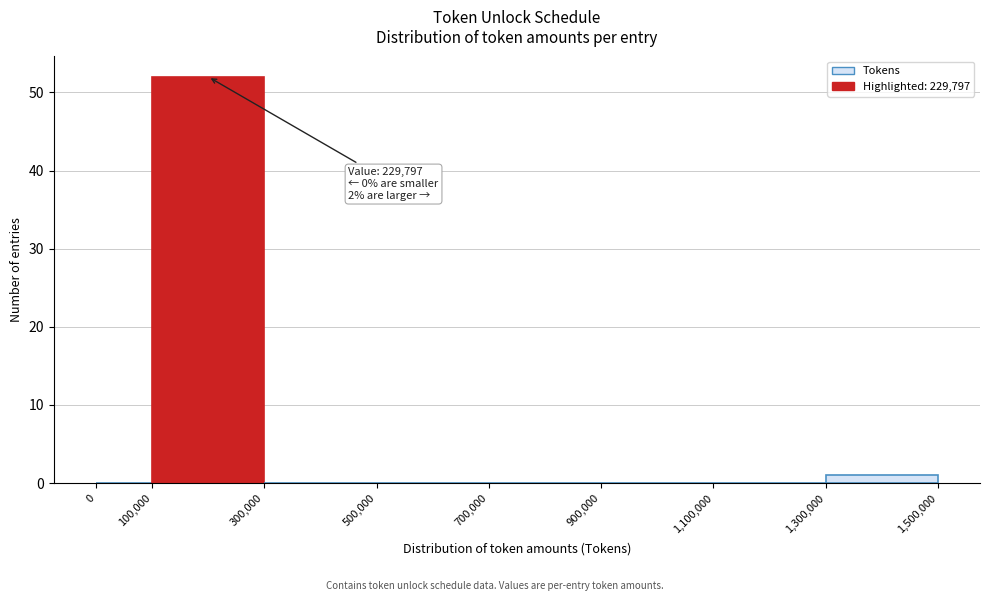

Over which range of the x-axis is the bar tallest?

100,000 to 300,000